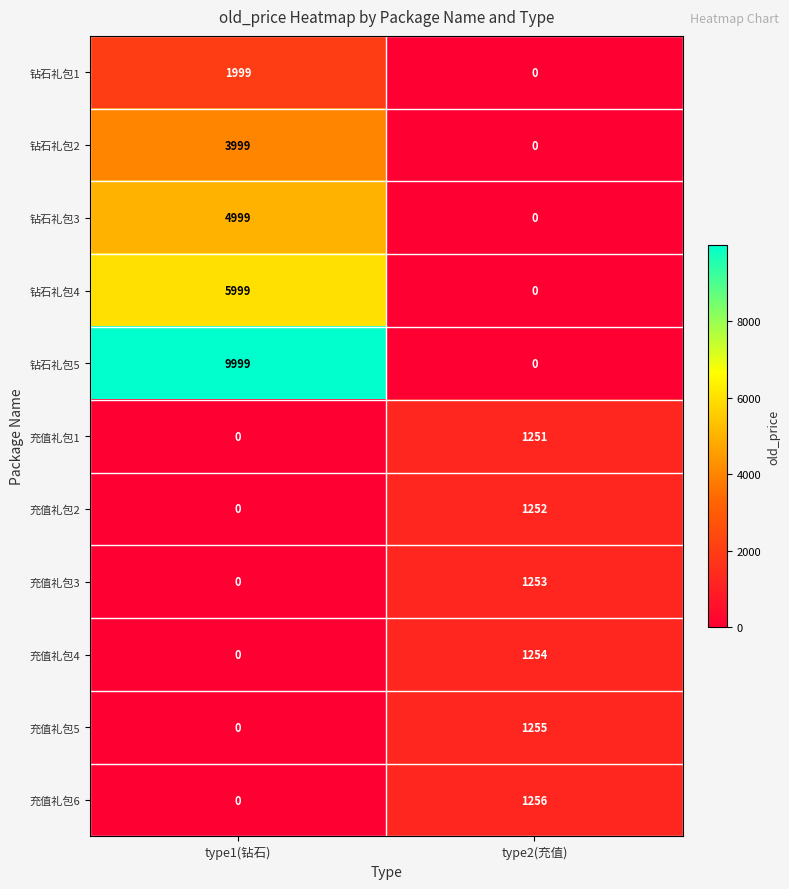

How many series are shown in this chart?

11